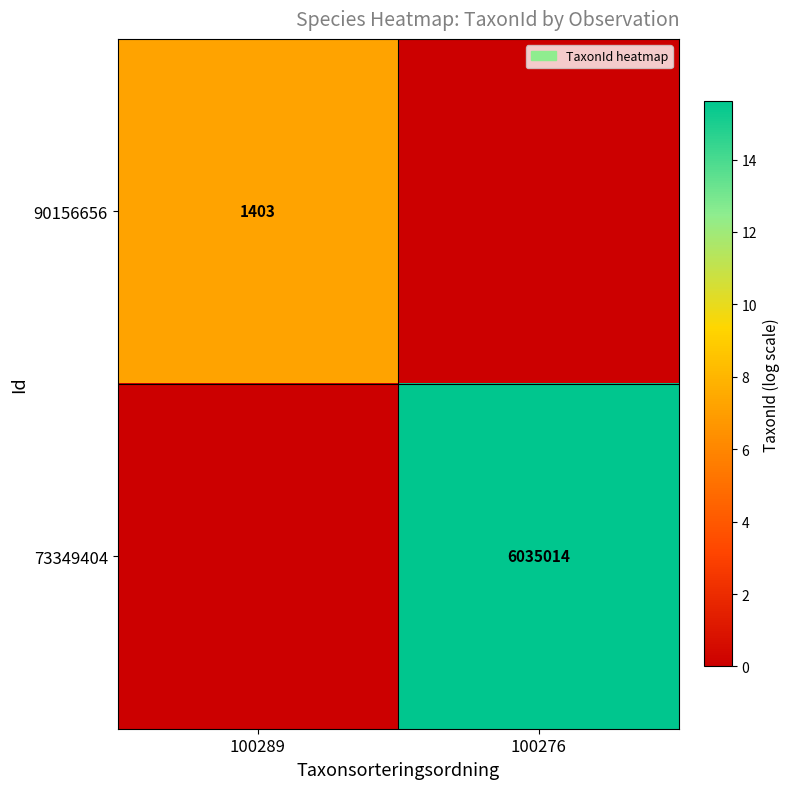

The 73349404 series shows 1610189 at 100276. True or false?

False